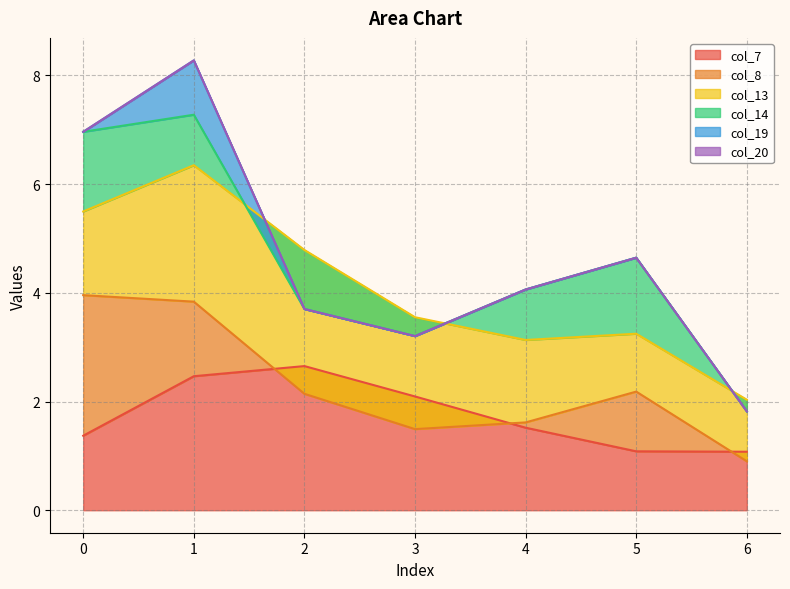

At which label is col_14 closest to 0?

6